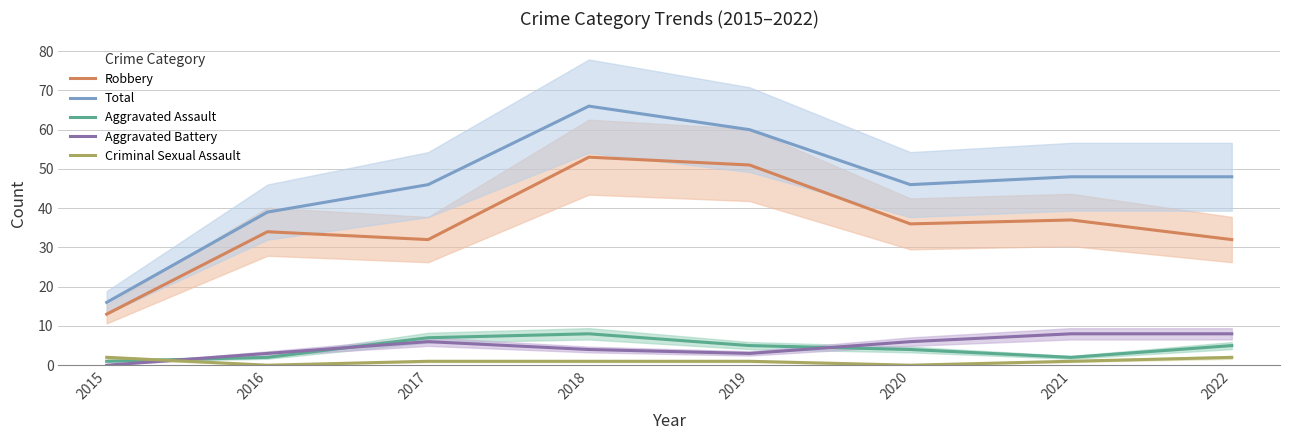

At which label does Aggravated Battery first exceed 6?

2021